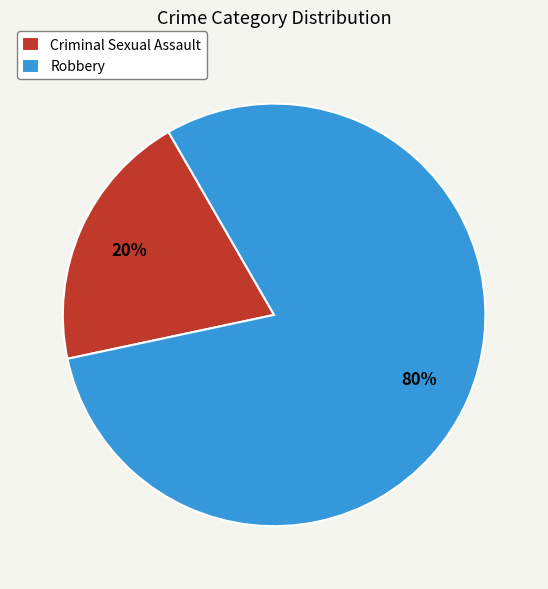

Between Robbery and Criminal Sexual Assault, which is larger?

Robbery